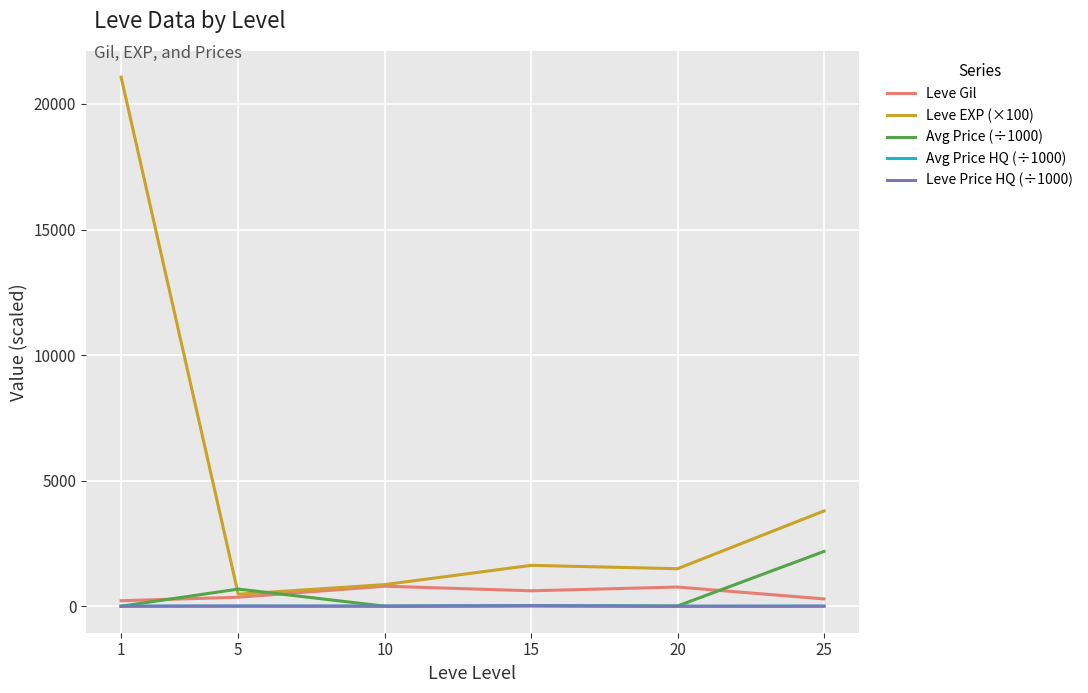

What is the value of the Leve EXP (×100) point at the 5th from the left?

1500.0